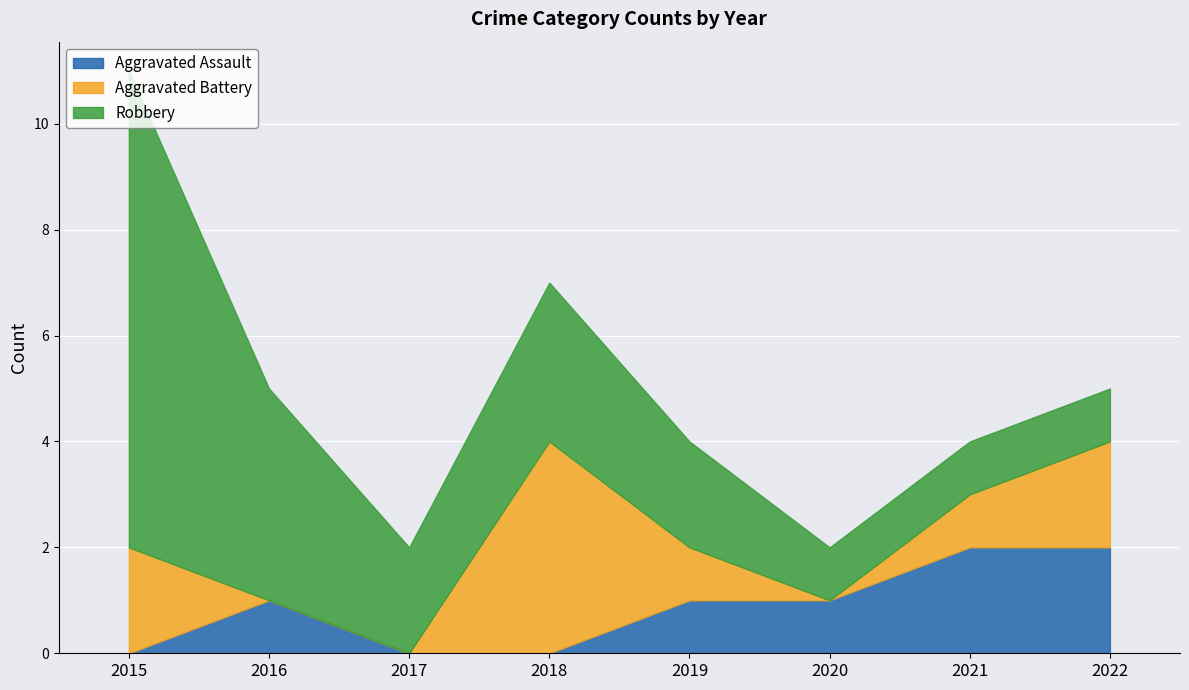

Rank the series by their average value, from highest to lowest.

Robbery, Aggravated Battery, Aggravated Assault